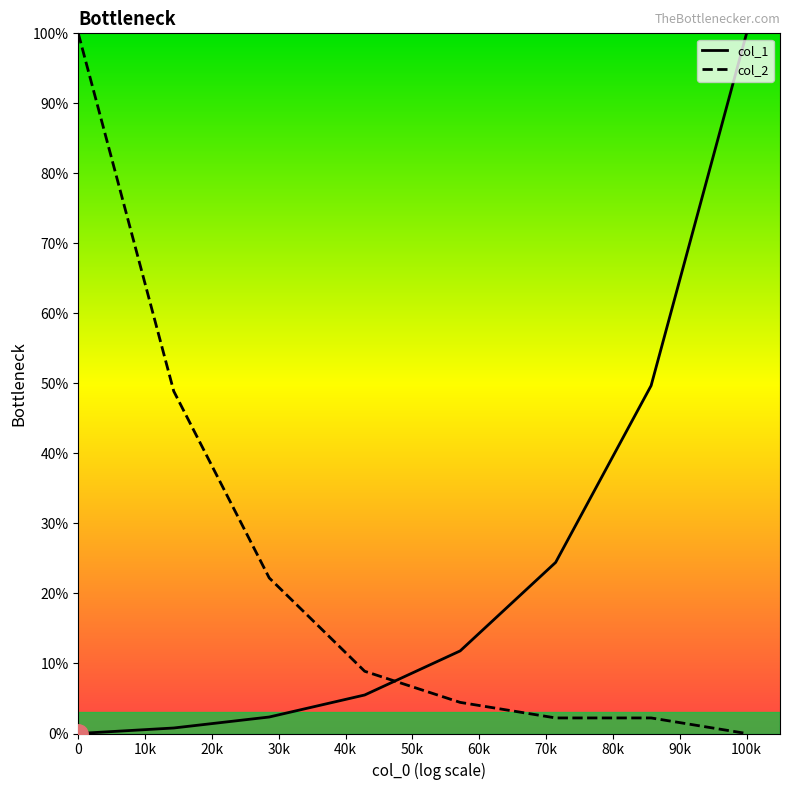

What is the difference between the maximum and second lowest values in the col_1 series?

99.2